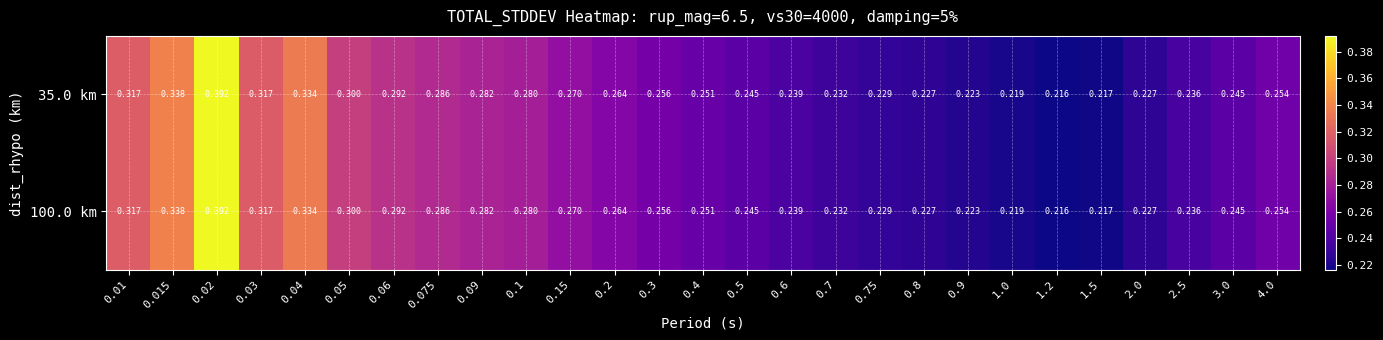

How many categories are shown in the chart?

27